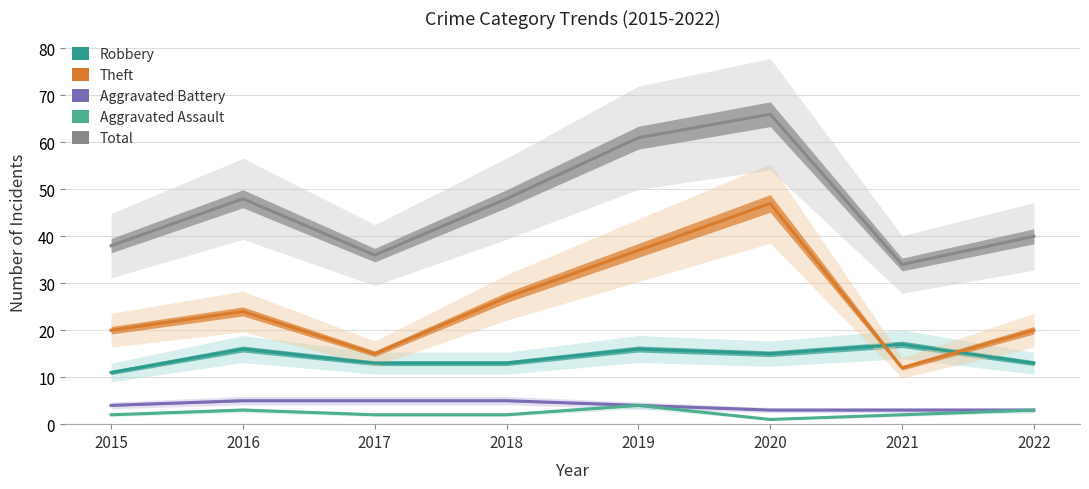

Reading left to right, transcribe all the data shown in this chart.

Robbery: 2015=11	2016=16	2017=13	2018=13	2019=16	2020=15	2021=17	2022=13
Theft: 2015=20	2016=24	2017=15	2018=27	2019=37	2020=47	2021=12	2022=20
Aggravated Battery: 2015=4	2016=5	2017=5	2018=5	2019=4	2020=3	2021=3	2022=3
Aggravated Assault: 2015=2	2016=3	2017=2	2018=2	2019=4	2020=1	2021=2	2022=3
Total: 2015=38	2016=48	2017=36	2018=48	2019=61	2020=66	2021=34	2022=40